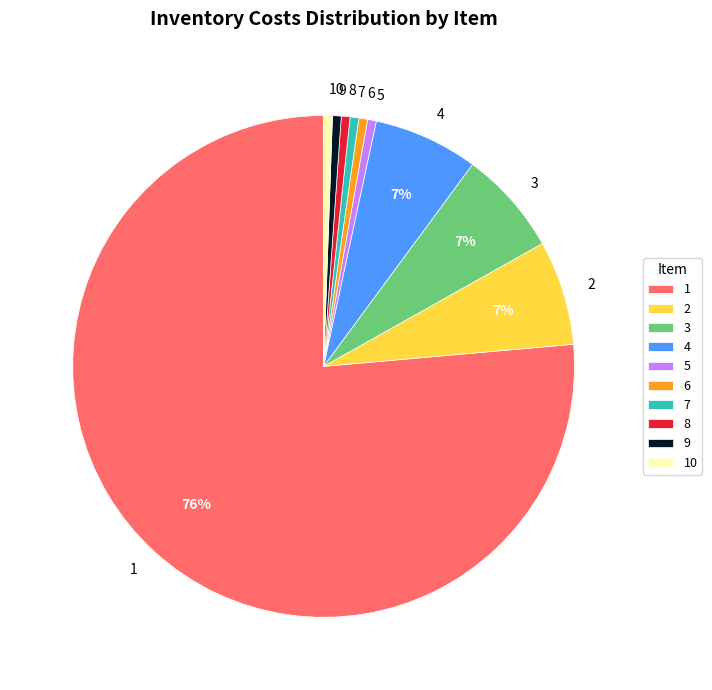

Is the sum of 10 and 5 greater than half?

No